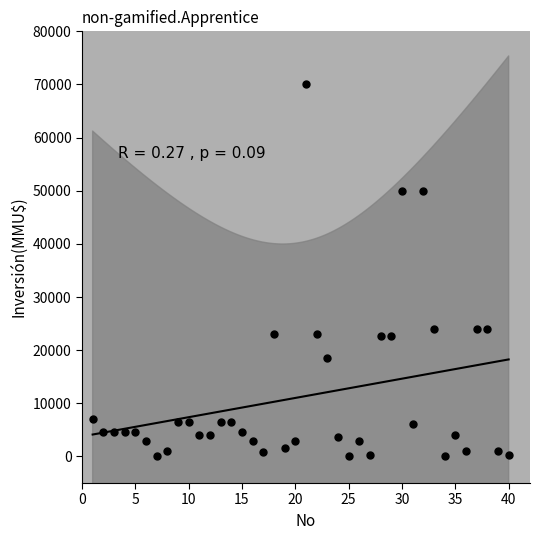

What is the range of X values (max minus min)?

39